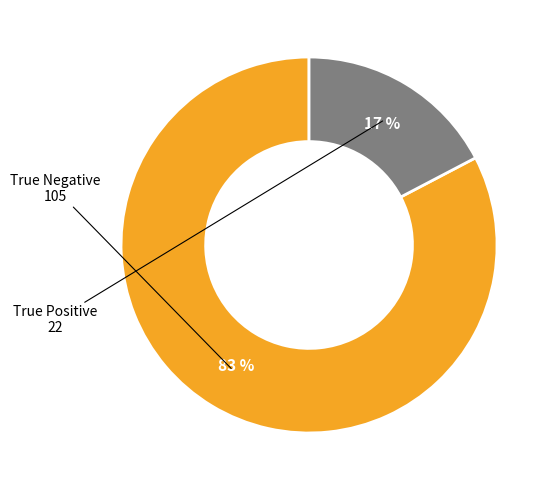

What is the smallest slice in the pie chart?

True Positive